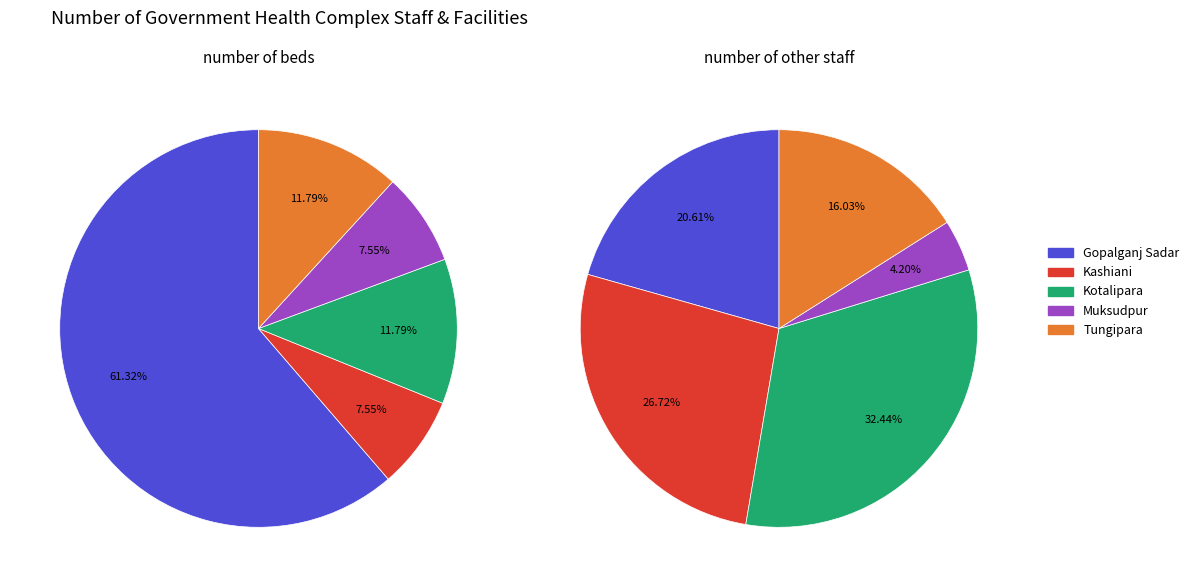

Does Gopalganj Sadar represent more than half of the total?

Yes